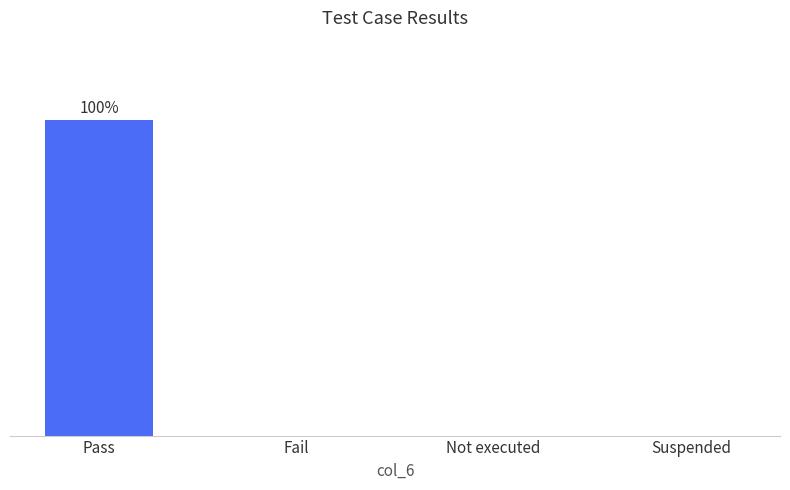

Are the bars grouped side by side (vs. stacked)?

No